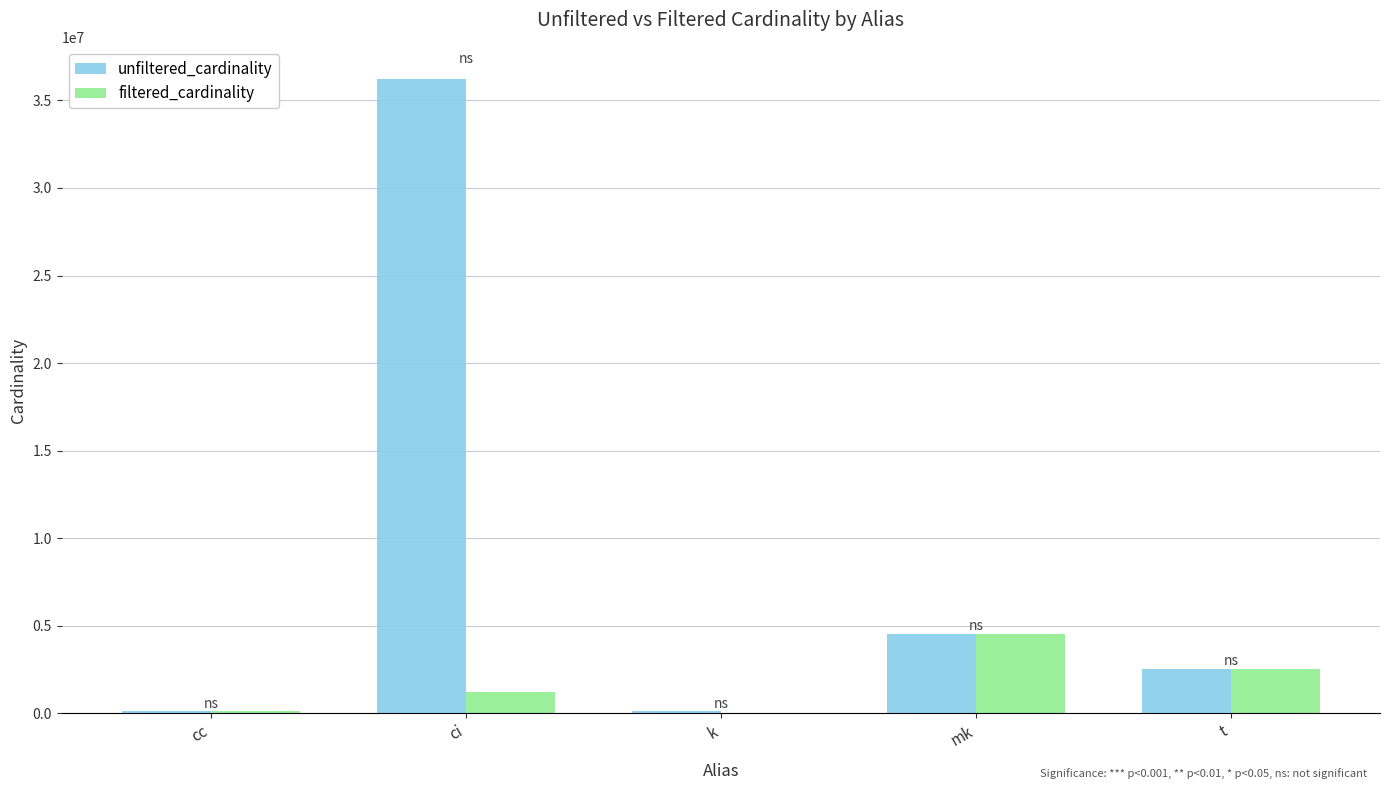

Which category has the highest value across all series?

ci